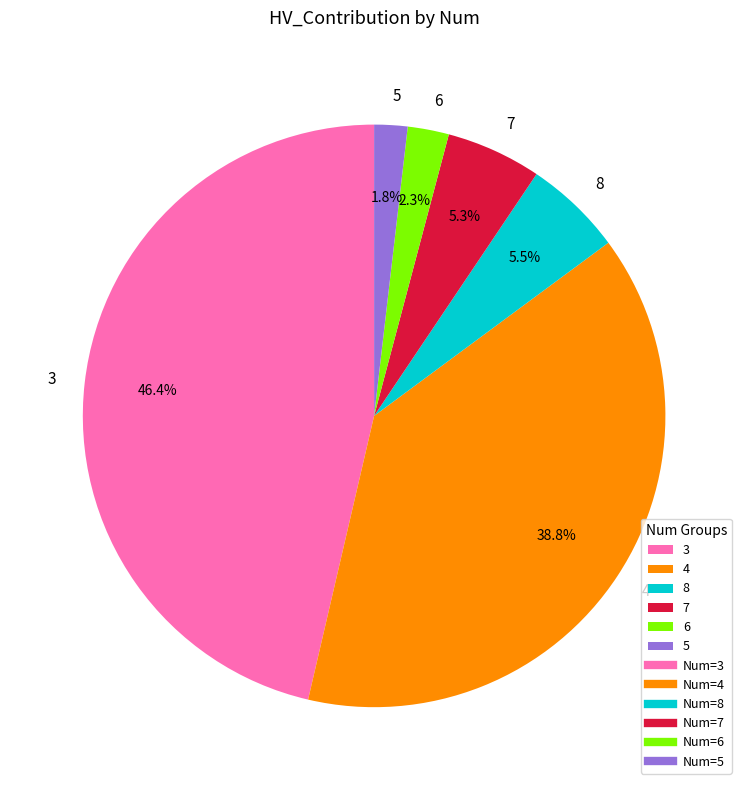

How many segments does this pie chart have?

6